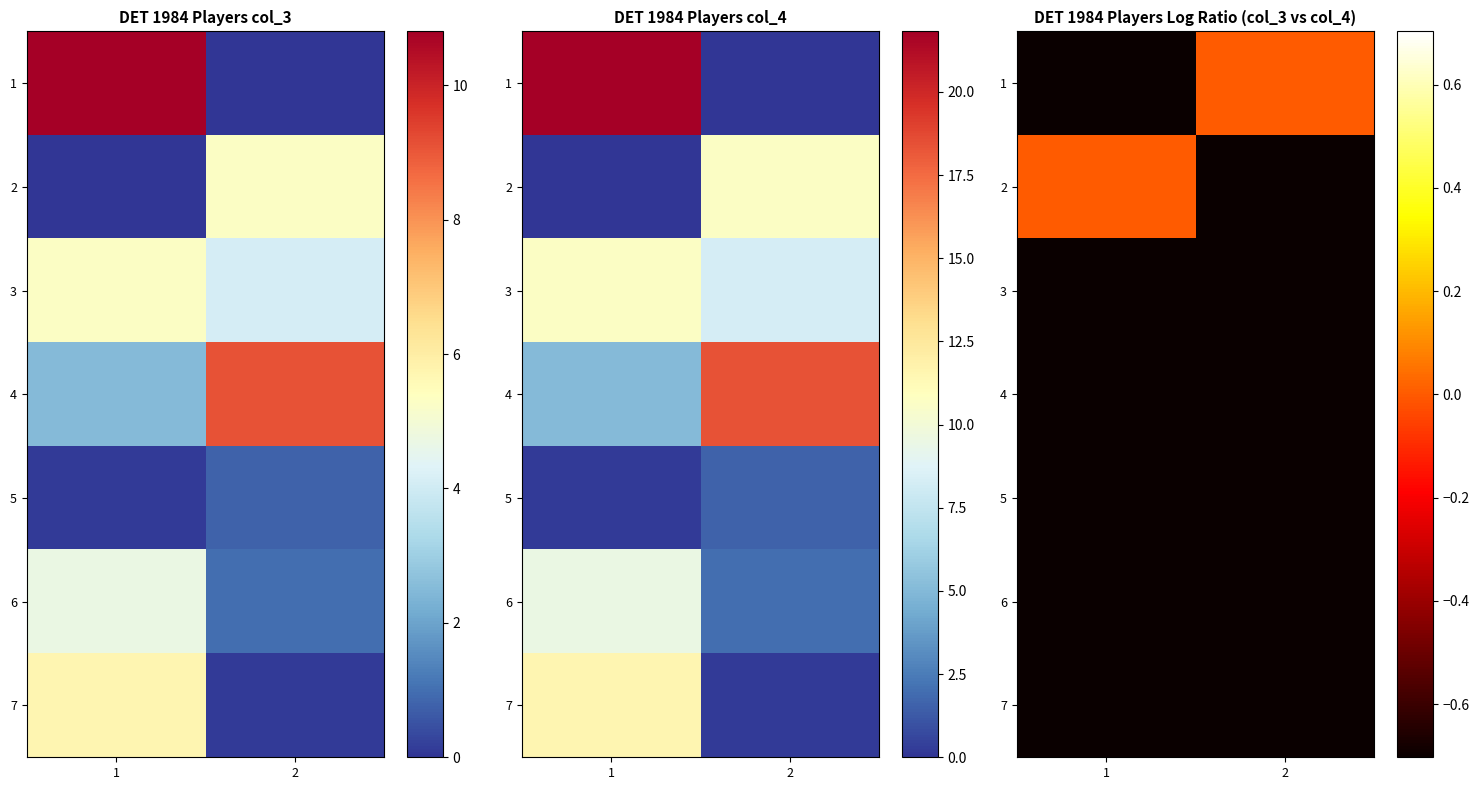

True or false: 3 has a value of -0.7 at 2.

True